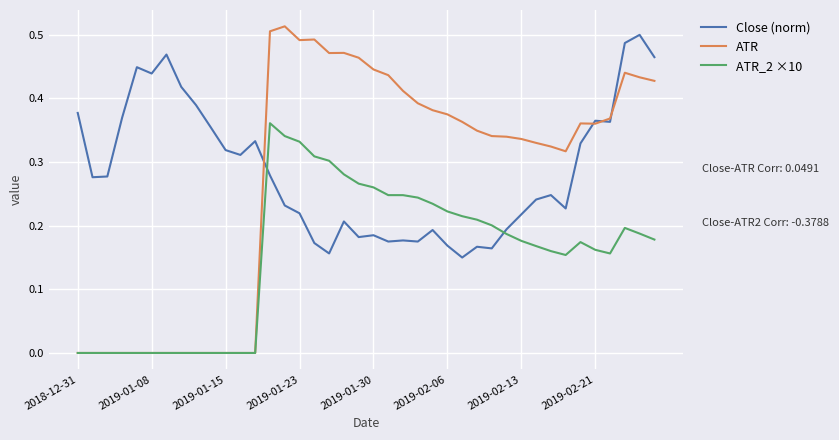

Which series has the largest range (max minus min)?

ATR